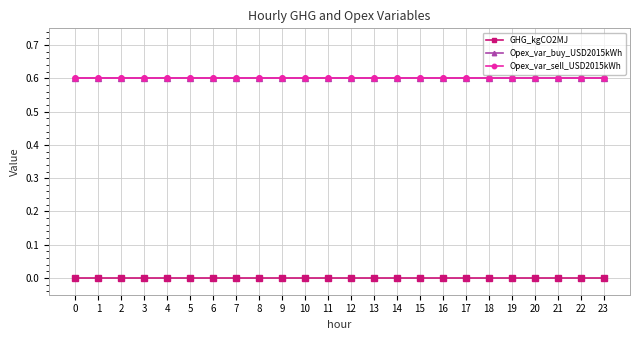

Read the Opex_var_sell_USD2015kWh value at 15.

0.6